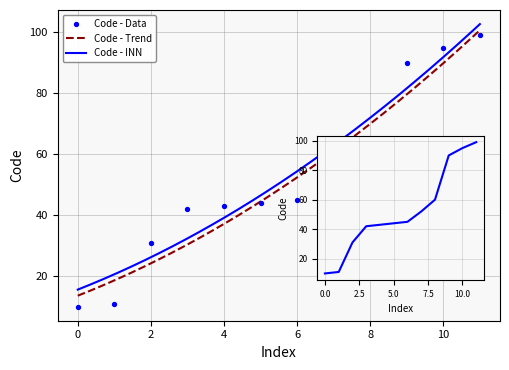

What is the change in value from 43 to 90?

+47